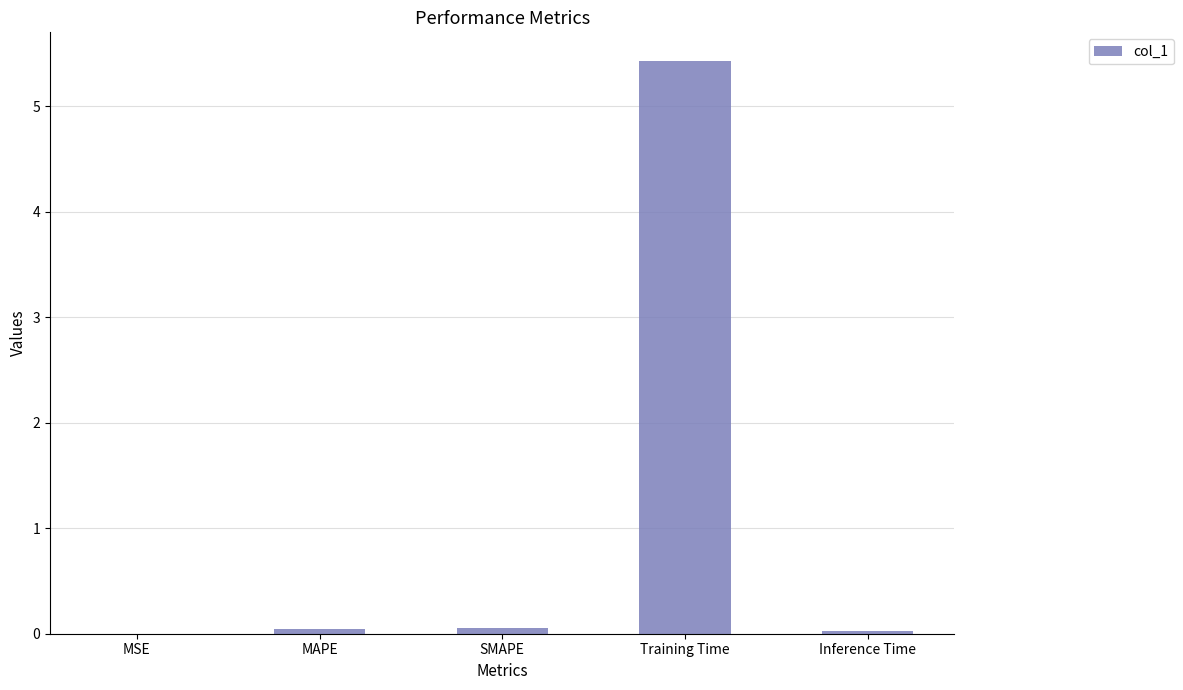

Is it true that the value at Training Time is 5.4?

True